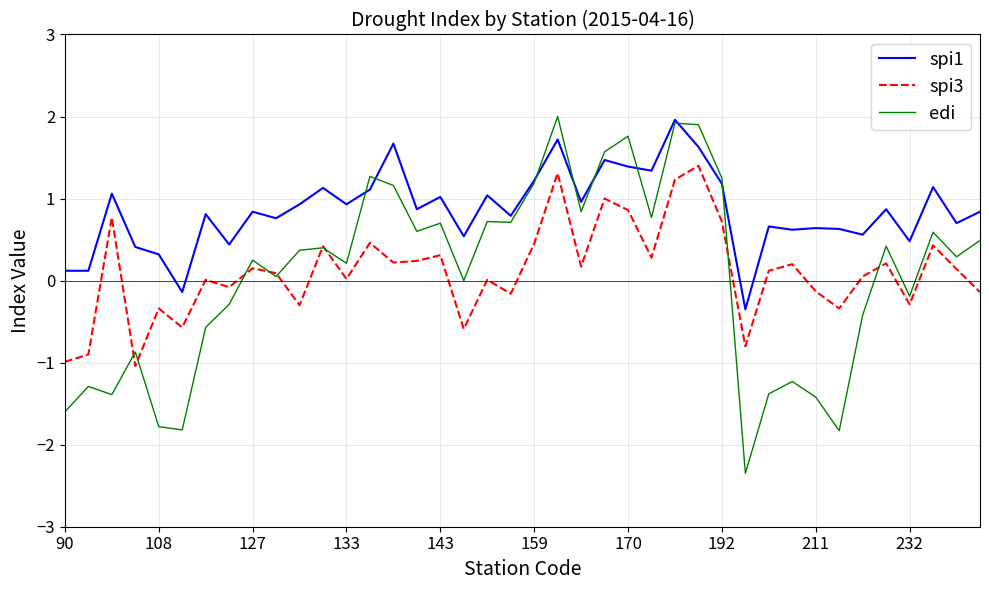

Which series has the largest total across all categories?

spi1